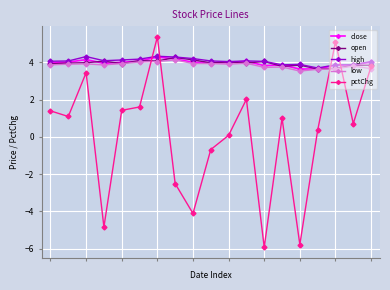

What is the highest value of the high series?

4.3